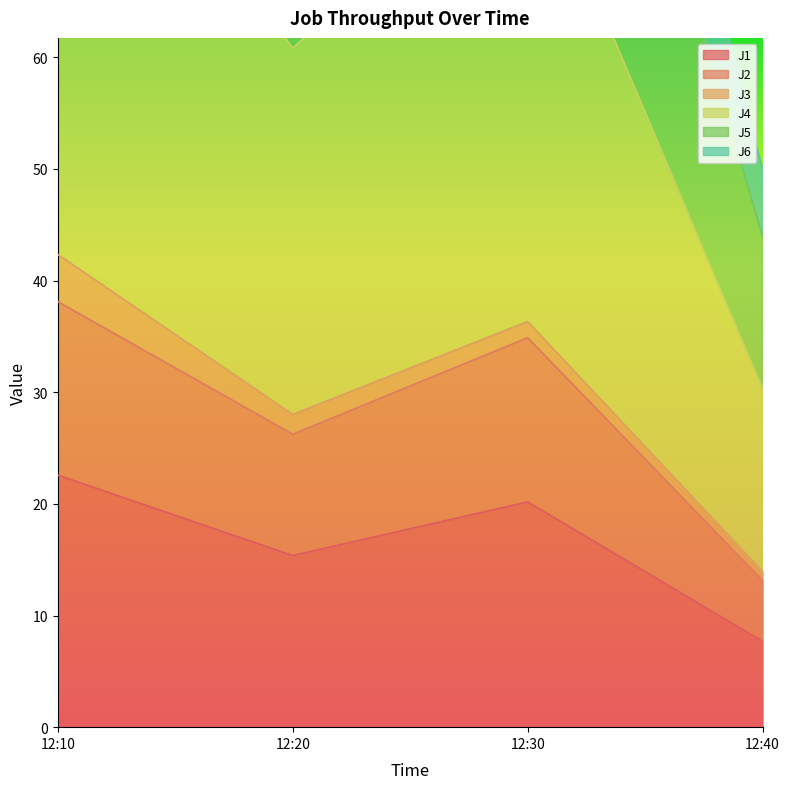

The J1 series shows 39.5 at 12:10. True or false?

False